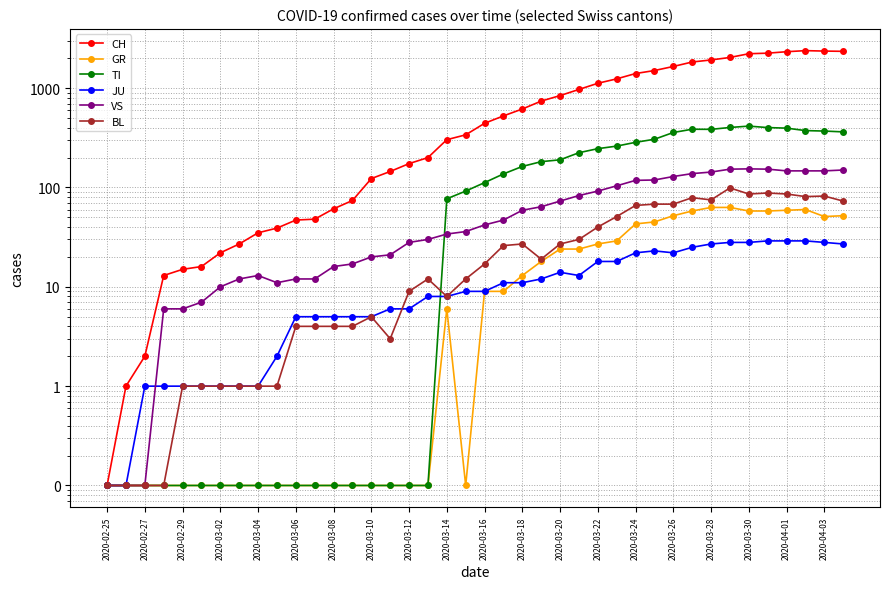

What is the difference between the maximum and minimum values in the JU series?

28.9